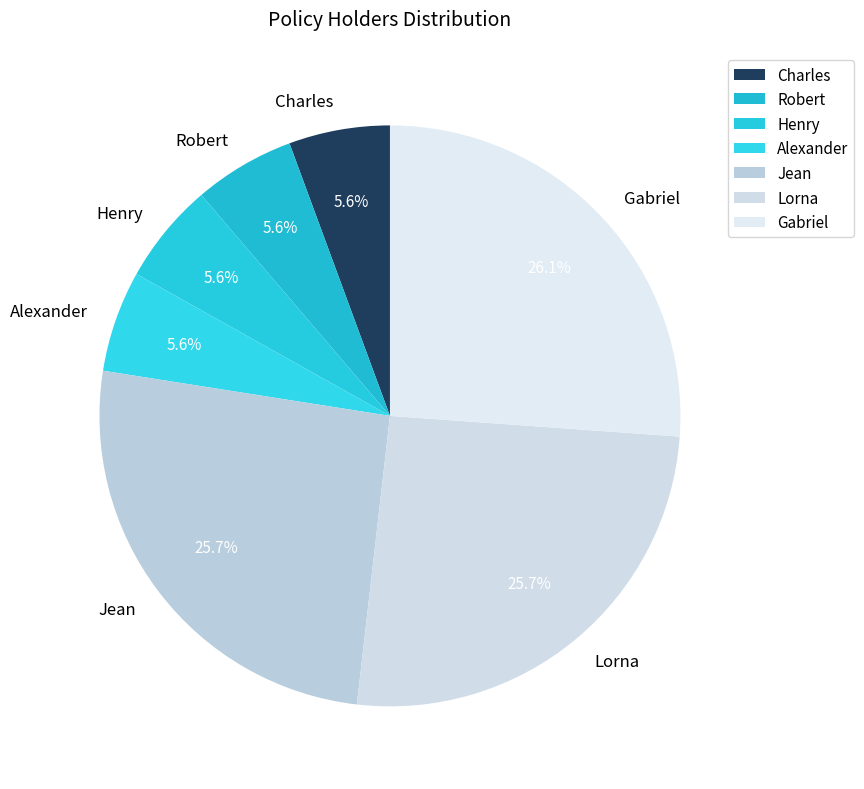

How much of the chart is everything except Gabriel?

73.9%